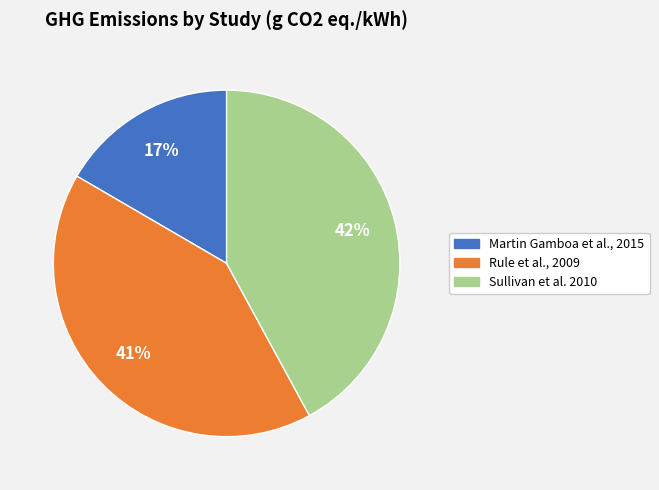

Which category has the biggest portion of the pie?

Sullivan et al. 2010